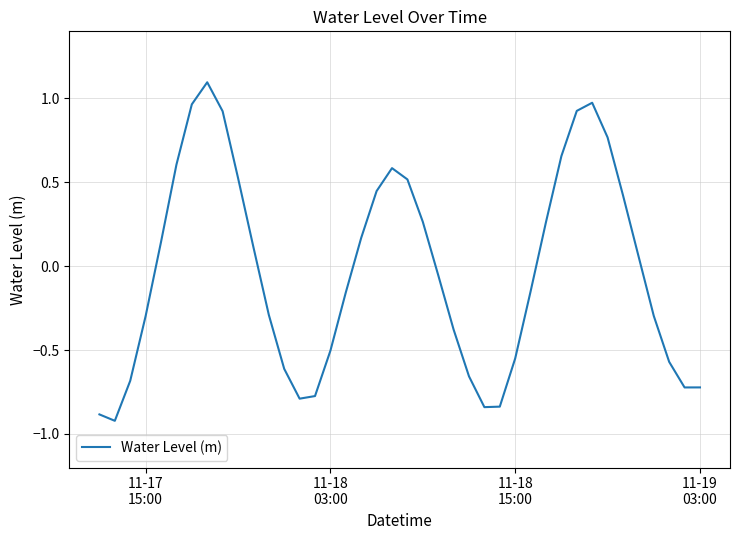

What is the minimum value shown in the chart?

-0.9